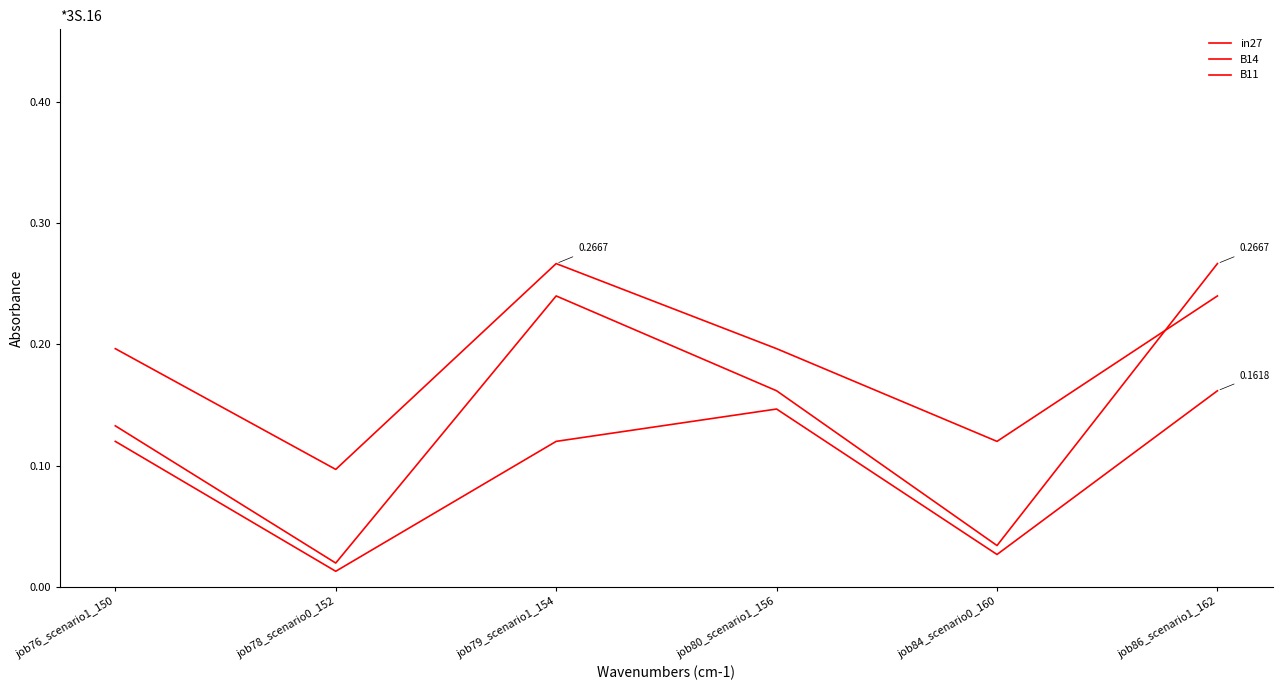

Which category has the highest value in the B14 series?

job79_scenario1_154